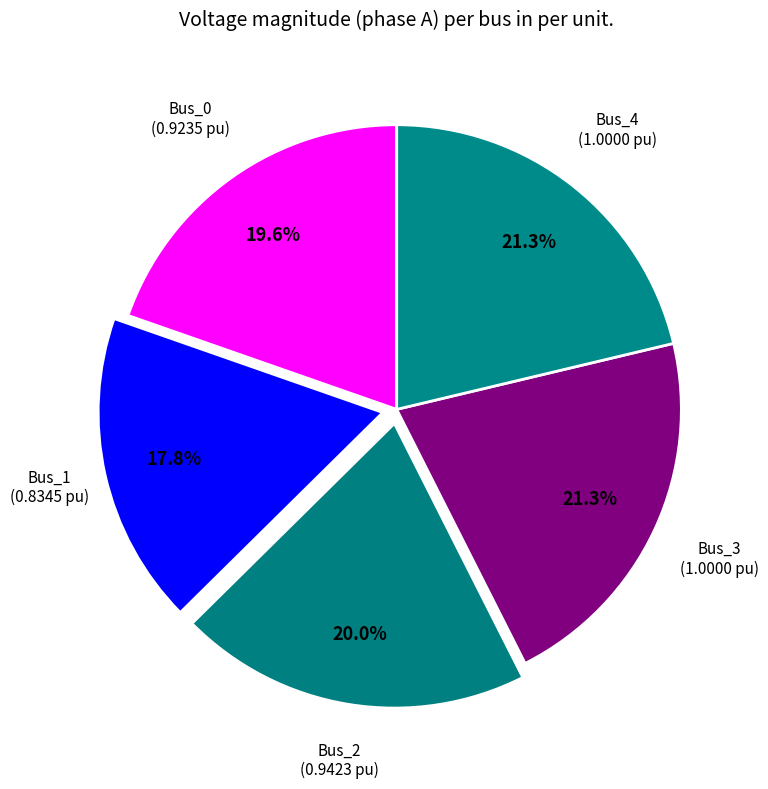

Rank the categories by value from highest to lowest.

Bus_3, Bus_4, Bus_2, Bus_0, Bus_1